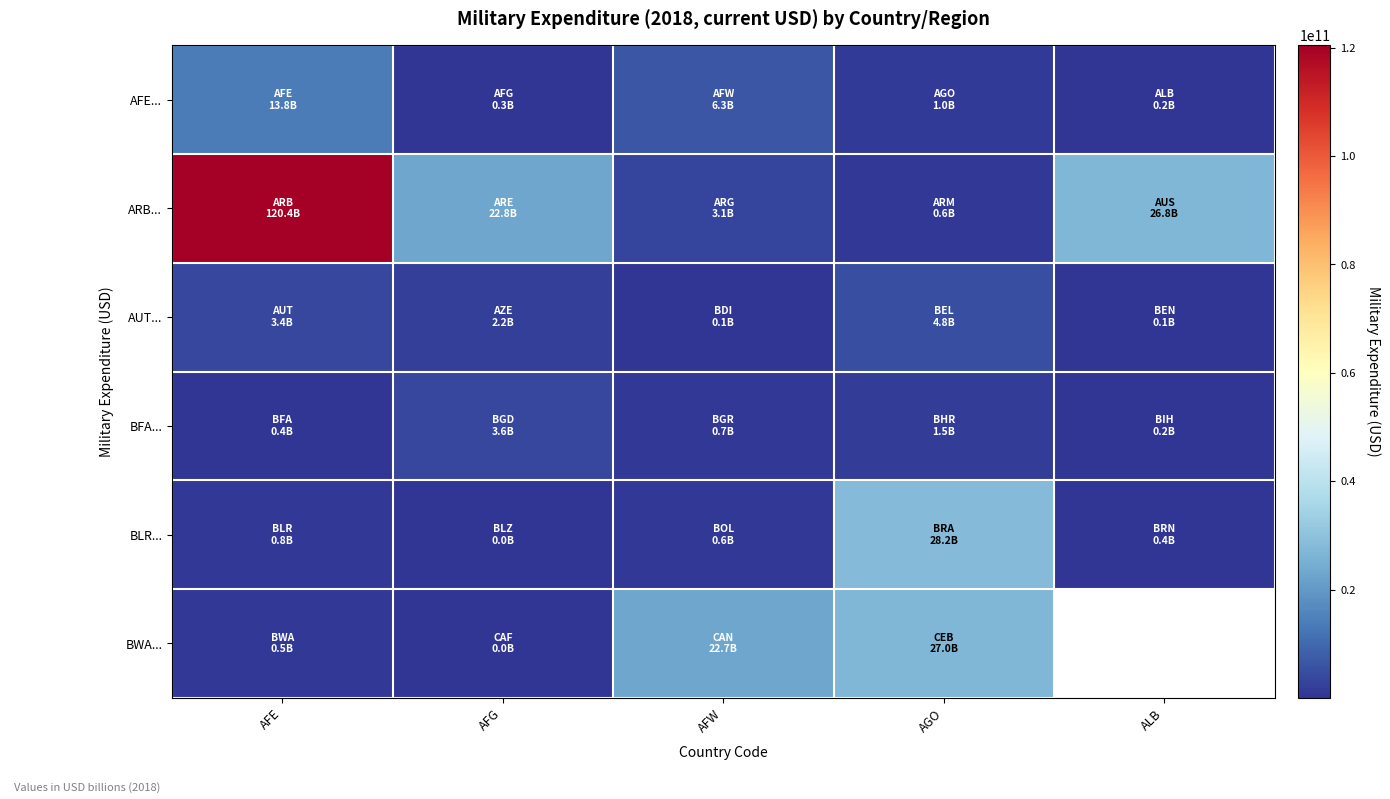

What is the sum of the BFA... values at AGO and AFW?

2247697545.3